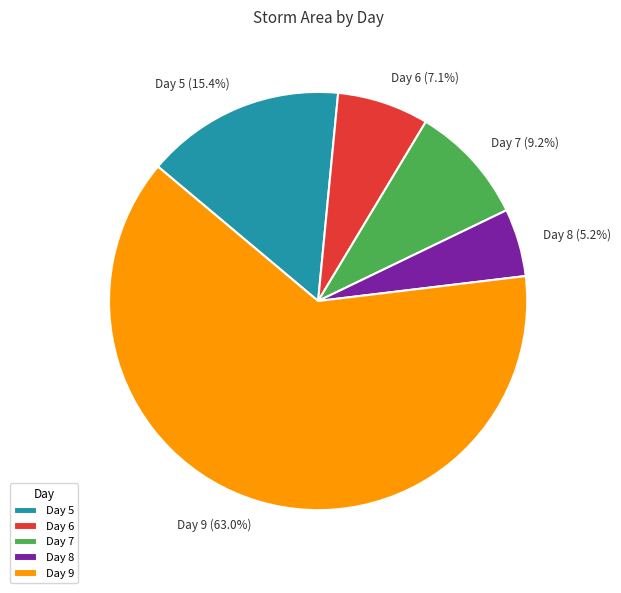

How many slices are in this pie chart?

5